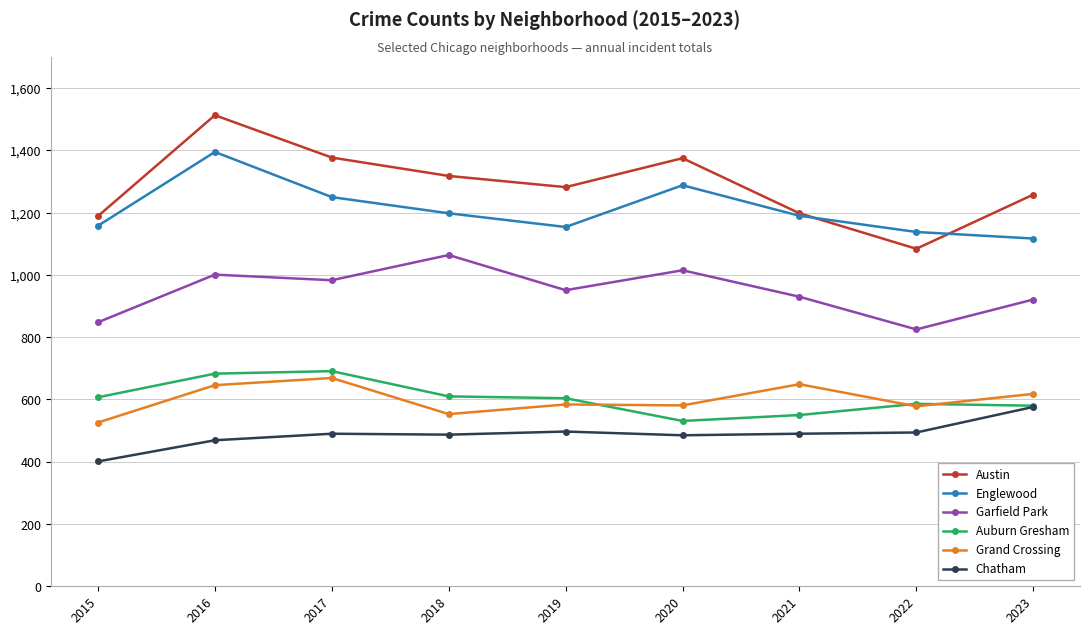

How many distinct data groups are displayed?

6